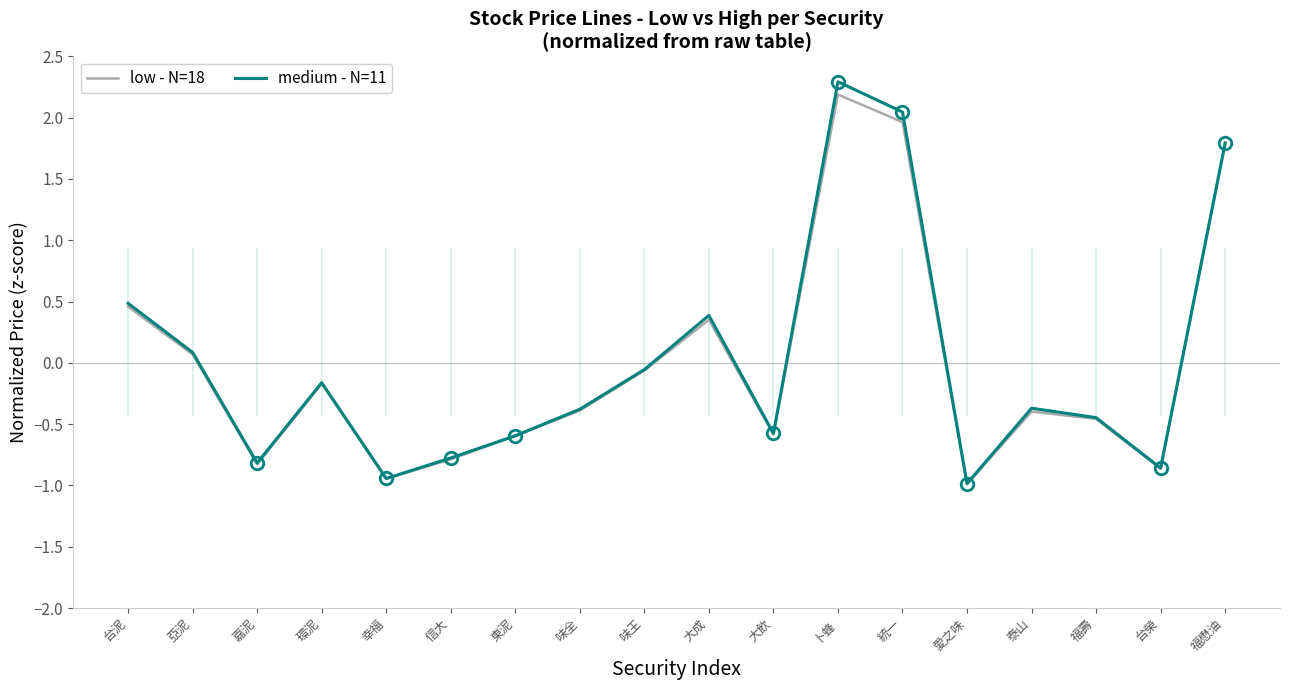

Is it true that low - N=18 equals -0.9 at 幸福?

True